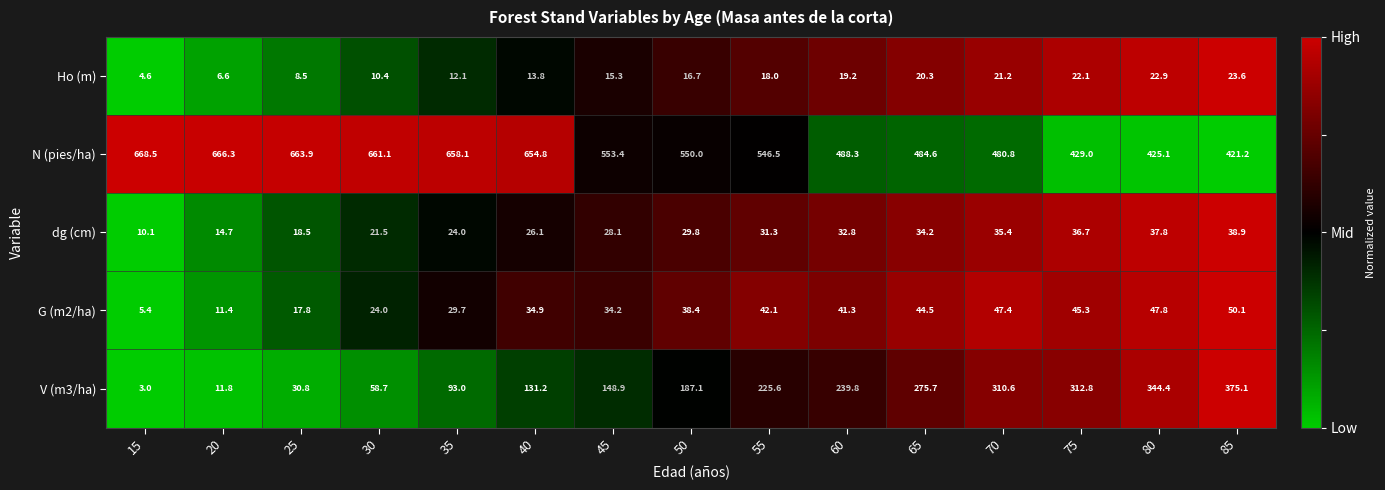

At 65, list the series in order from largest to smallest.

N (pies/ha), V (m3/ha), G (m2/ha), dg (cm), Ho (m)